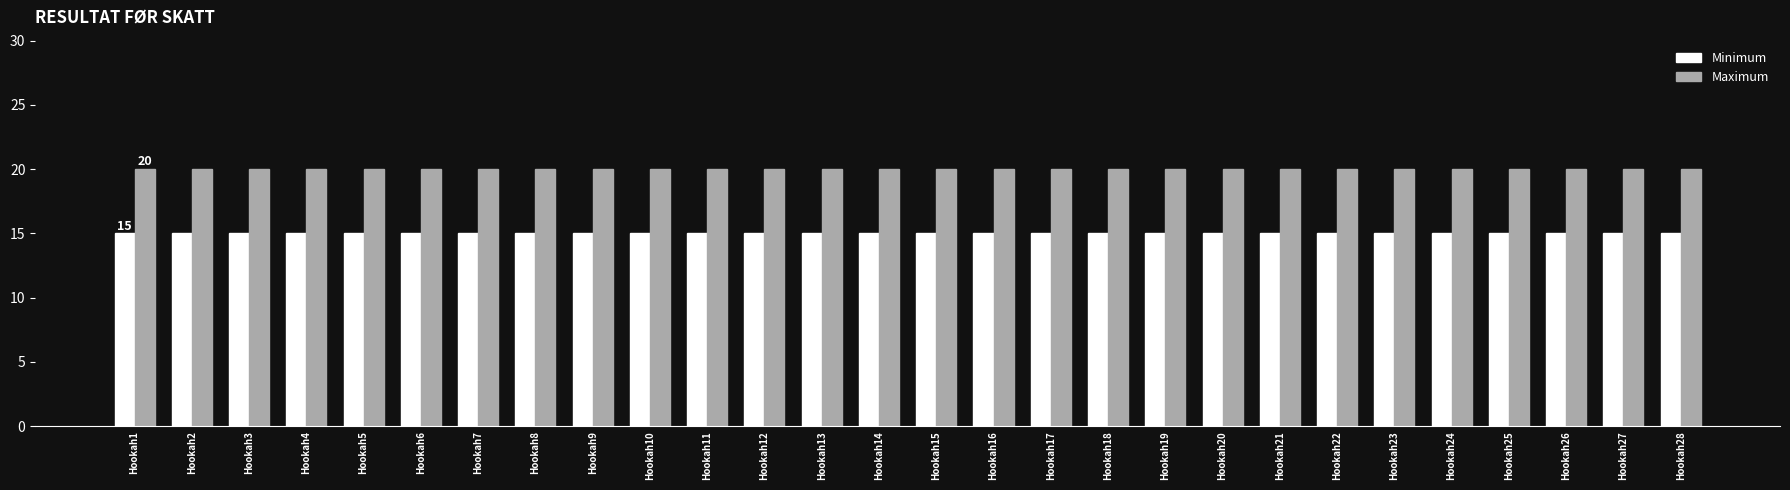

What are all the series names shown in the legend?

Minimum, Maximum